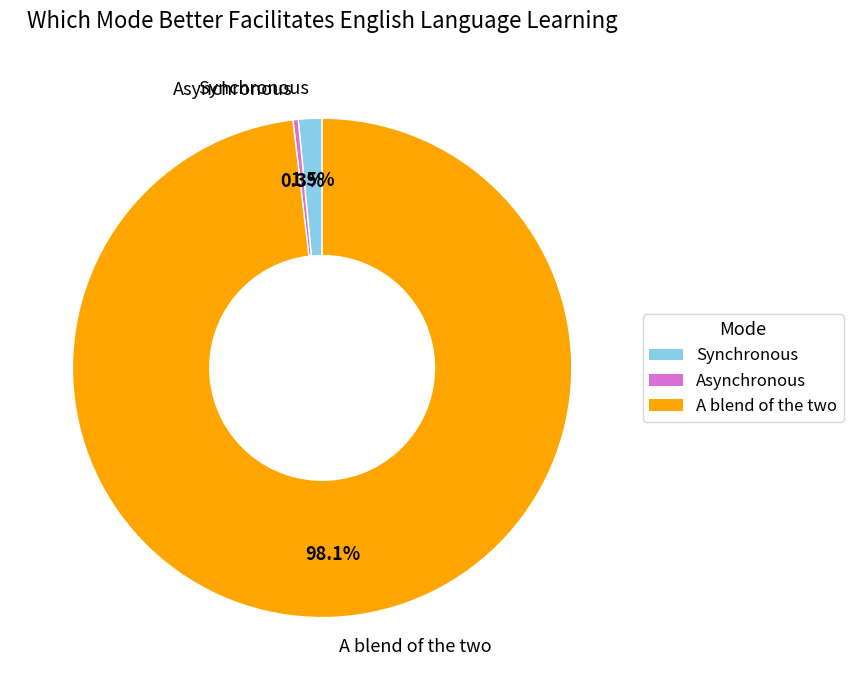

Rank the categories by value from highest to lowest.

A blend of the two, Synchronous, Asynchronous